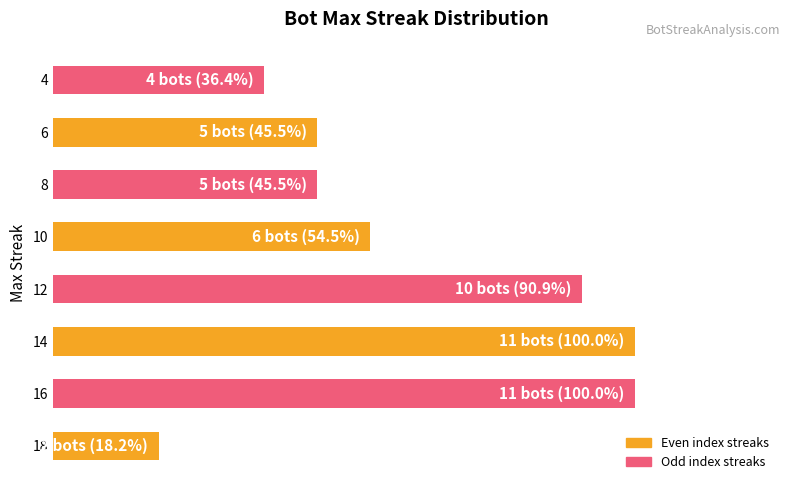

What is the difference between the maximum and minimum values?

9